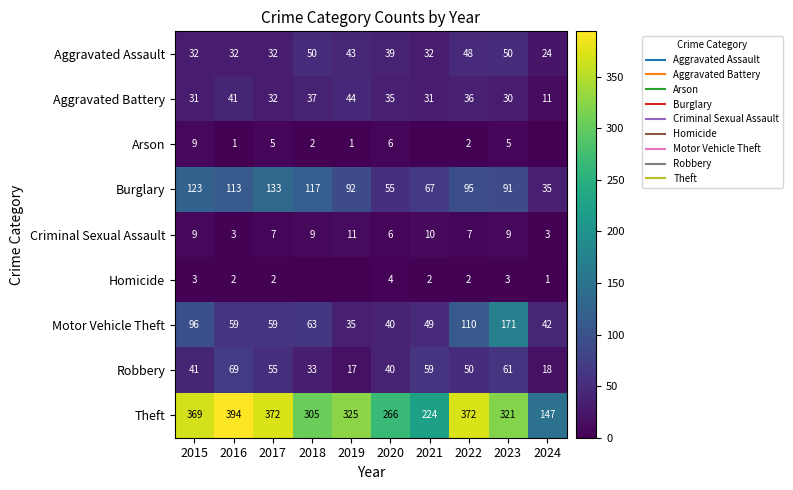

Rank the categories by Theft value from highest to lowest.

2016, 2017, 2022, 2015, 2019, 2023, 2018, 2020, 2021, 2024